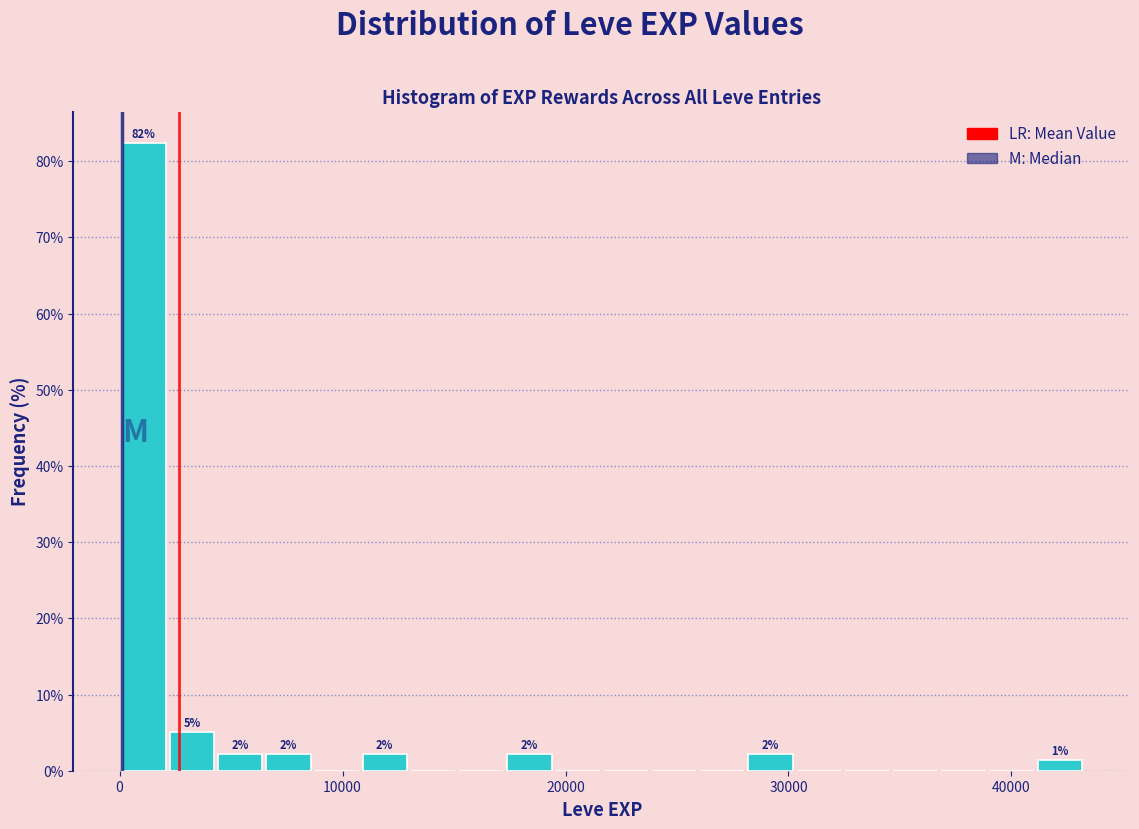

Around what value on the x-axis is the tallest bar? Give the approximate position of its centre, as read against the axis.

1000